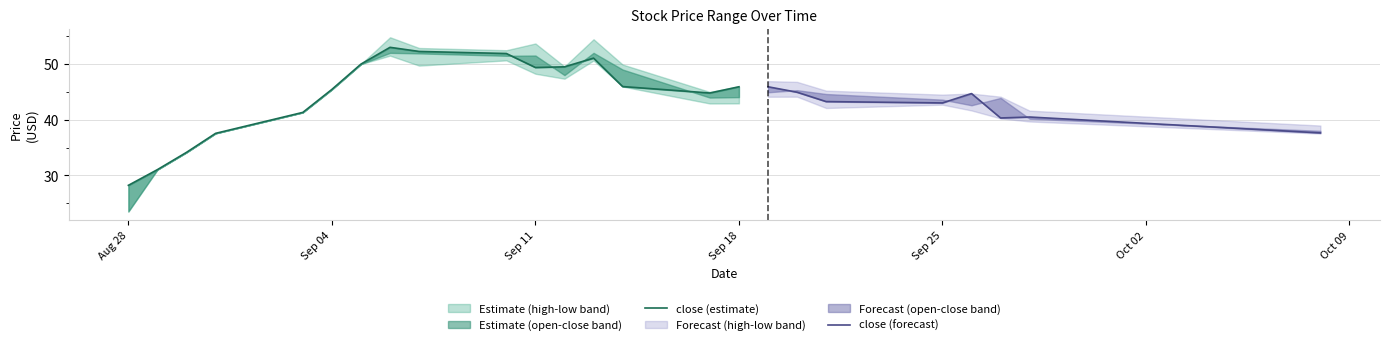

List the series in order of their peak value, highest first.

high, close, open, low